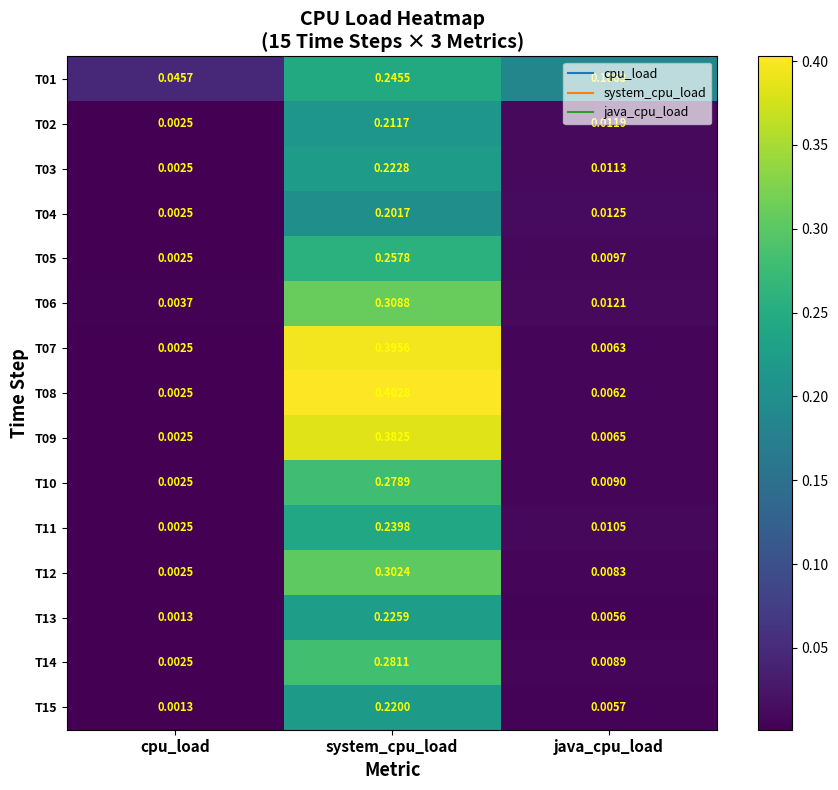

Rank the categories by T07 value from highest to lowest.

system_cpu_load, java_cpu_load, cpu_load